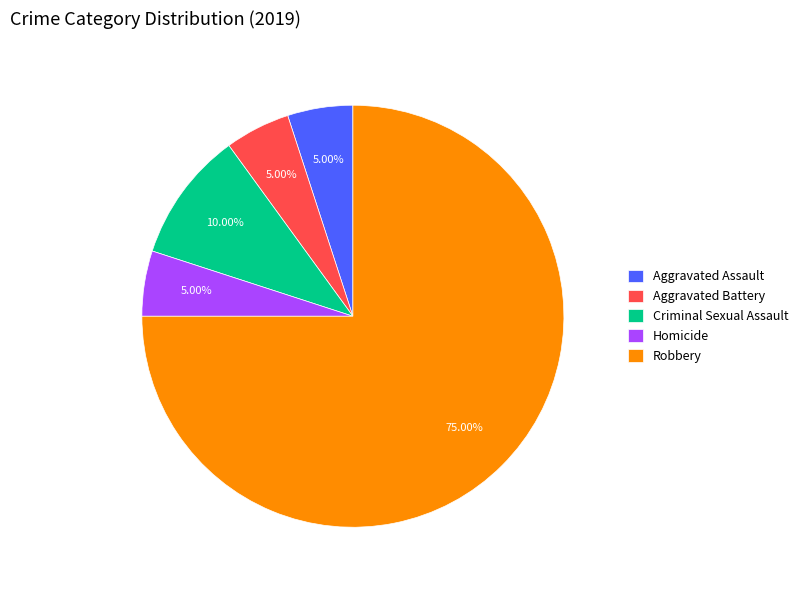

How many slices are in this pie chart?

5